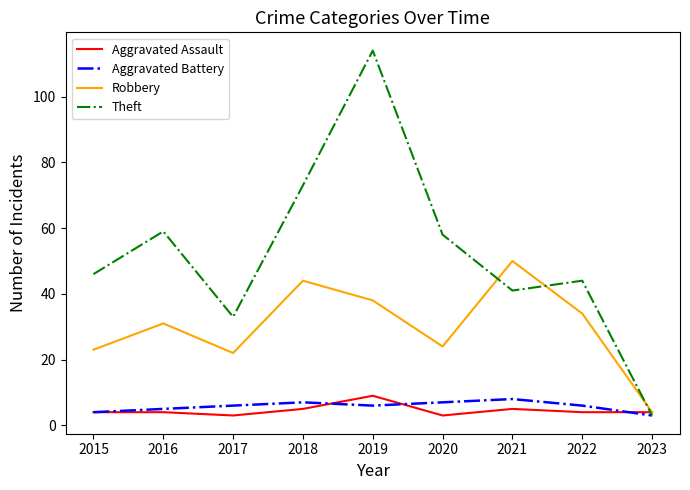

Read the Aggravated Assault value at 2018.

5